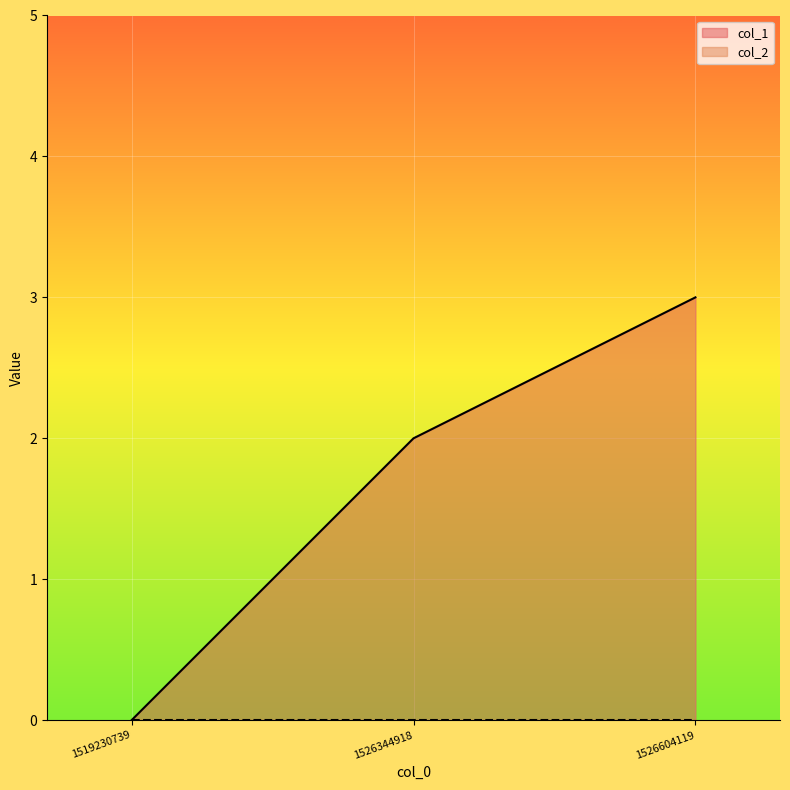

Where is the data nearest to the value 1?

1519230739